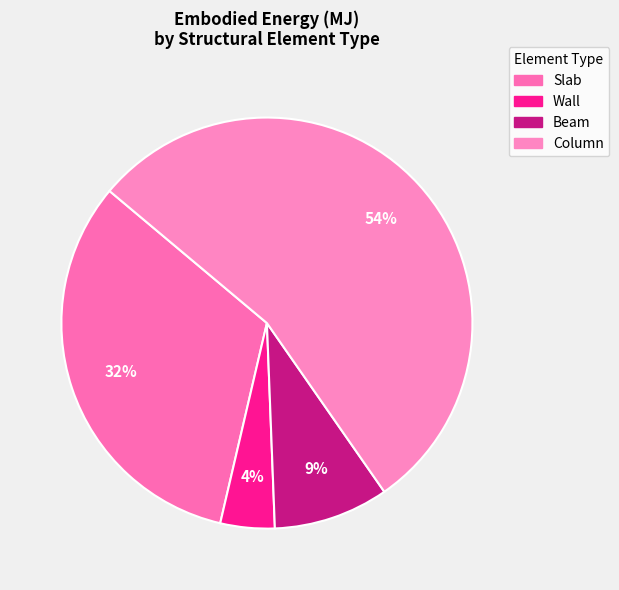

Count the number of slices in the pie.

4